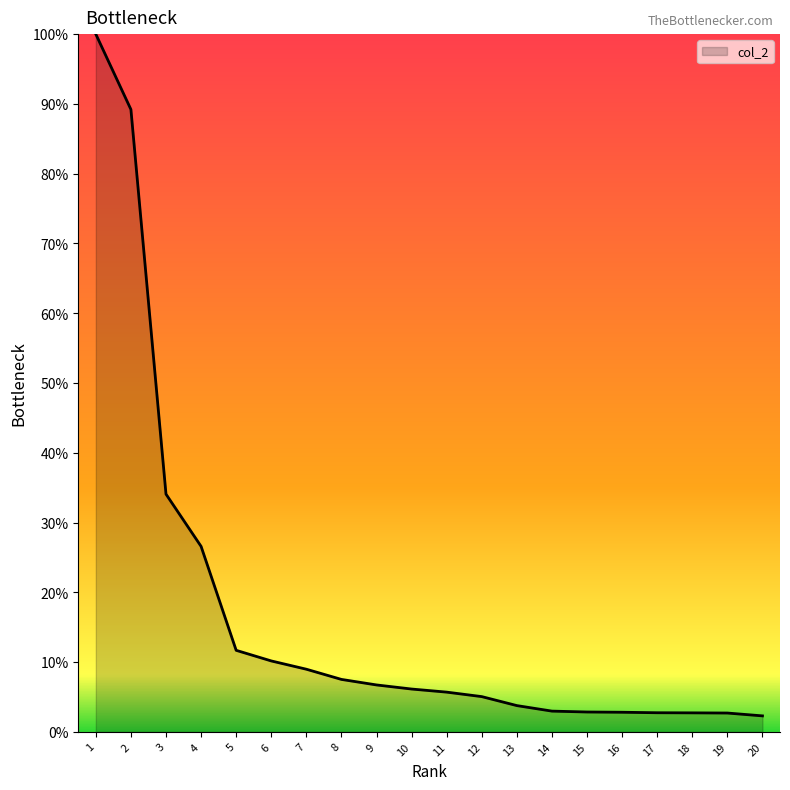

Approximately how many times larger is the value at 1 compared to 15?

35.1